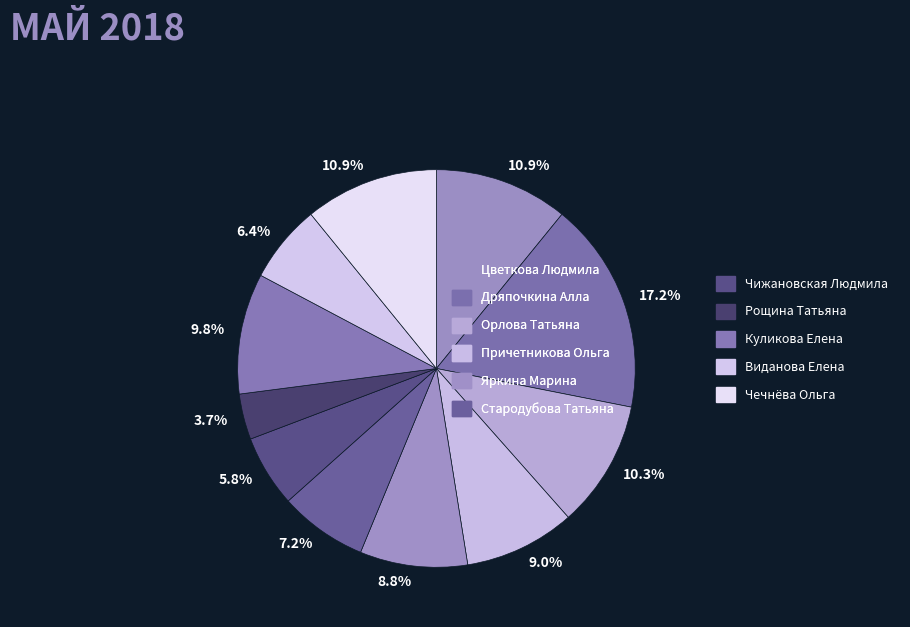

Which slice is the smallest?

Рощина Татьяна